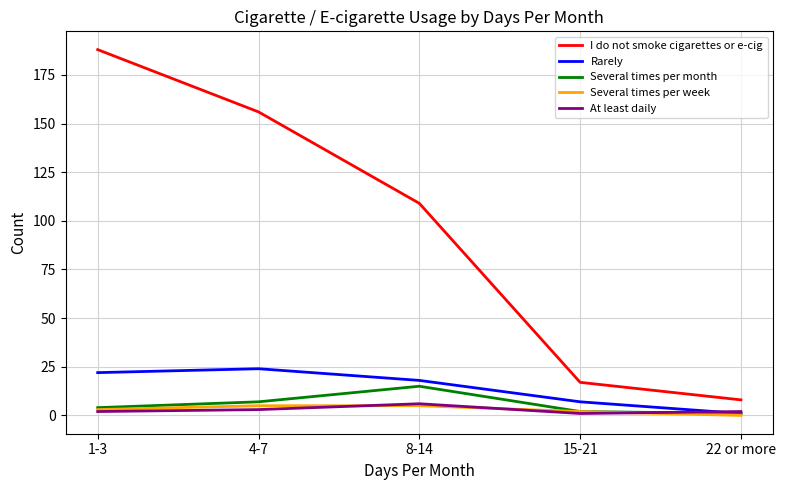

Which series has the largest range (max minus min)?

I do not smoke cigarettes or e-cig